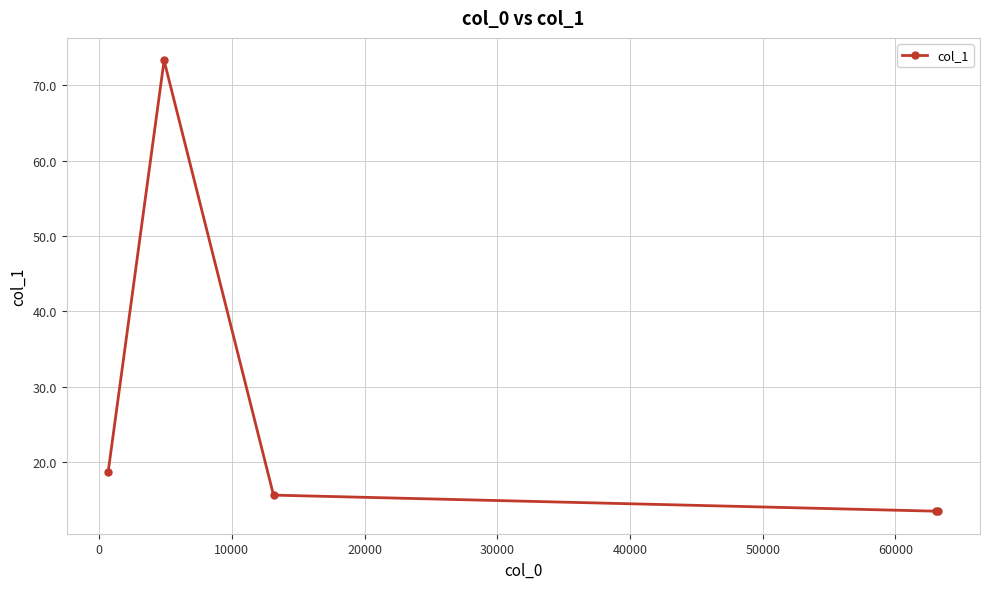

What is the sum of all values?

134.5